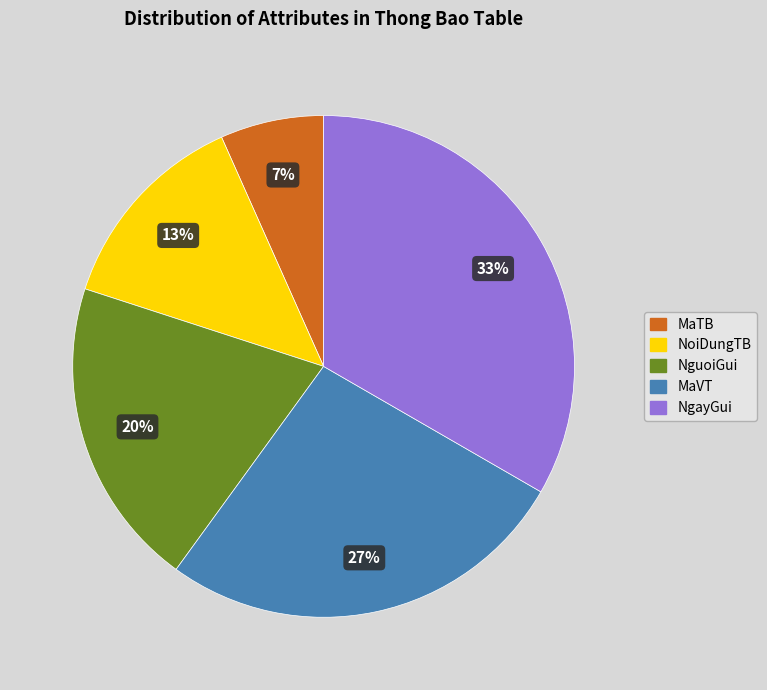

To the nearest percent, what percentage of the pie is NoiDungTB?

13%